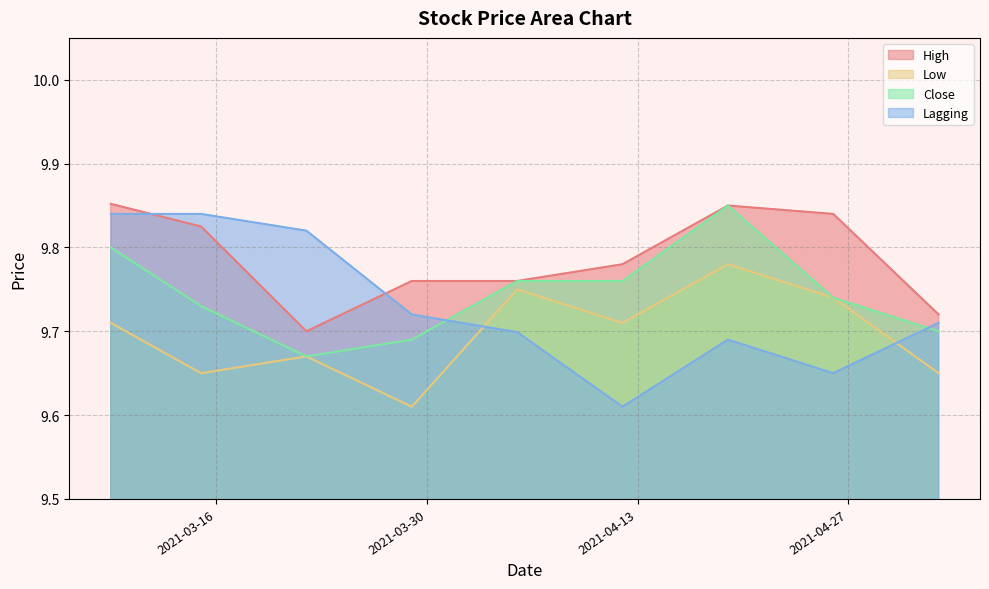

What is the maximum value shown in the chart?

9.9